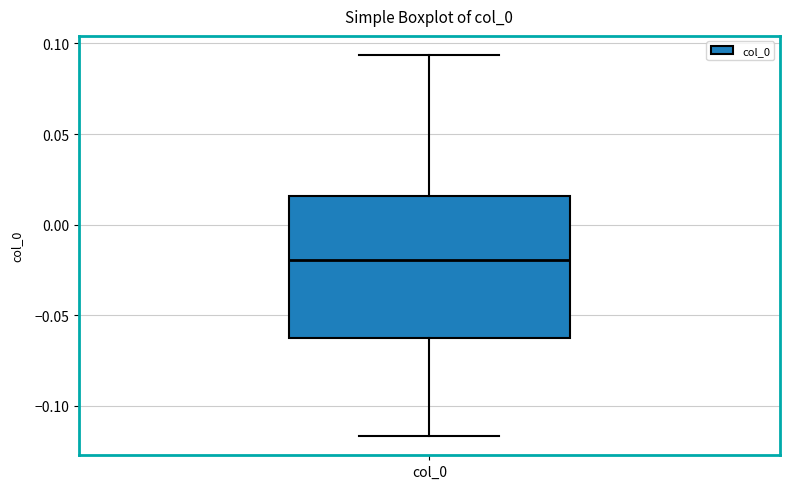

Read this box plot against the y-axis: the position of the median line, the range covered by the box, and the ends of both whiskers. The values are not printed on the chart, so give them approximately, as read against the axis.

median -0.020, box -0.060 to 0.015, whiskers -0.115 to 0.095